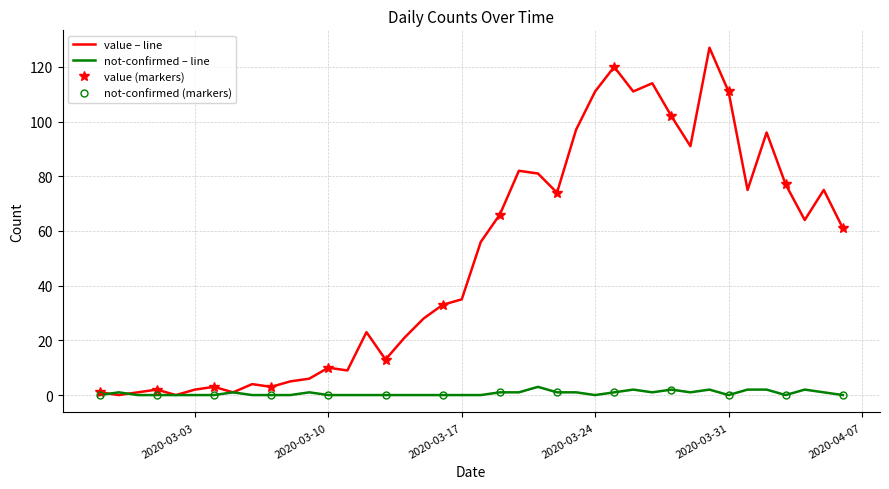

The not-confirmed series shows 0 at 2020-02-28. True or false?

False